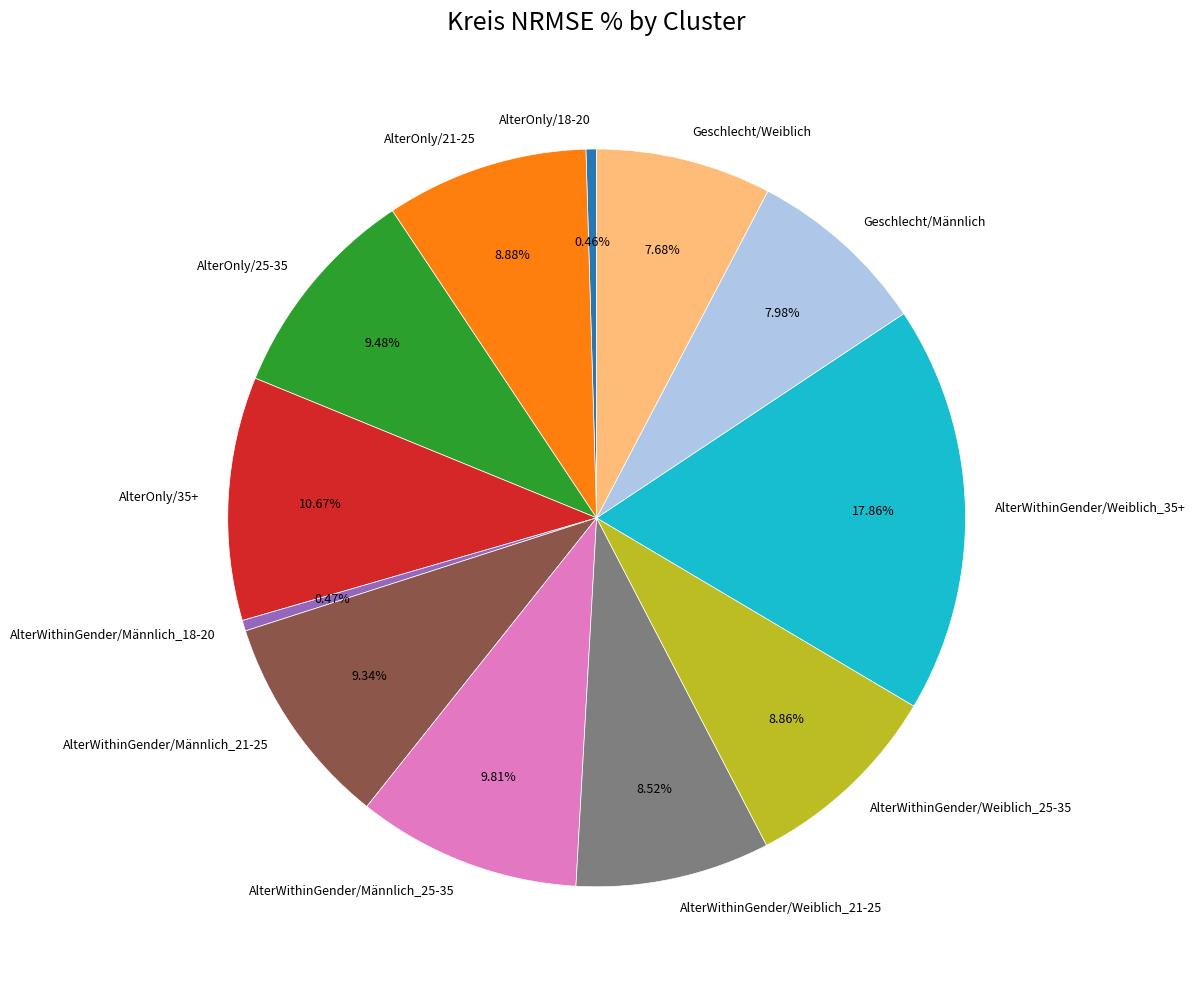

Count the number of slices in the pie.

12